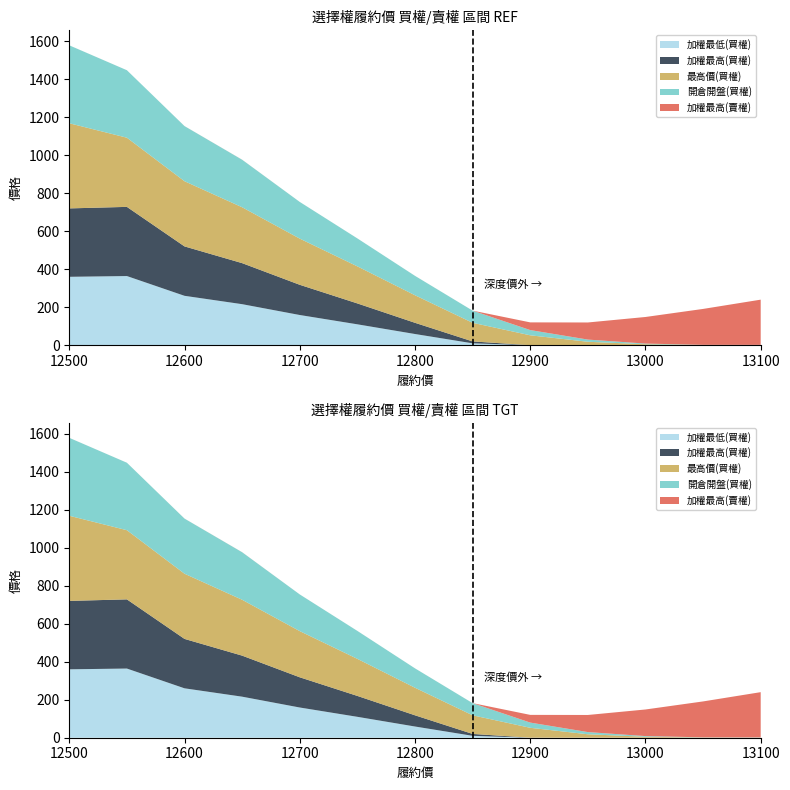

What is the minimum value for 加權最低(買權)?

0.1